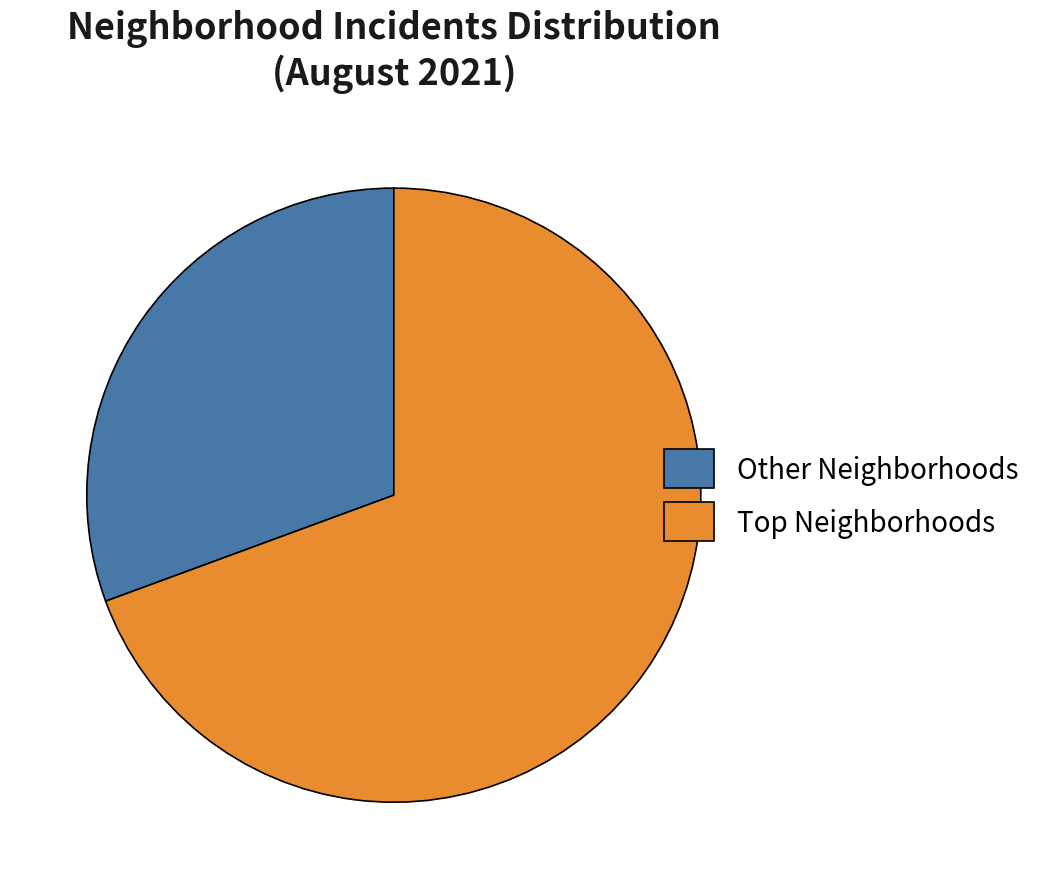

The Other Neighborhoods slice represents 31% of the pie. True or false?

True